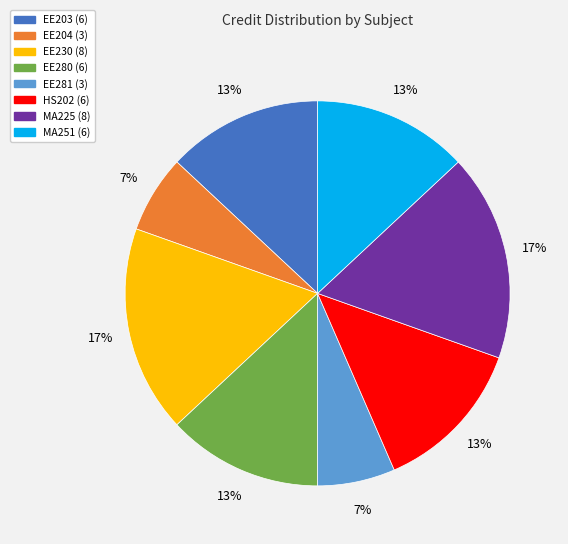

To the nearest percent, what is the difference between the HS202 (6) and MA225 (8) slice percentages?

4%